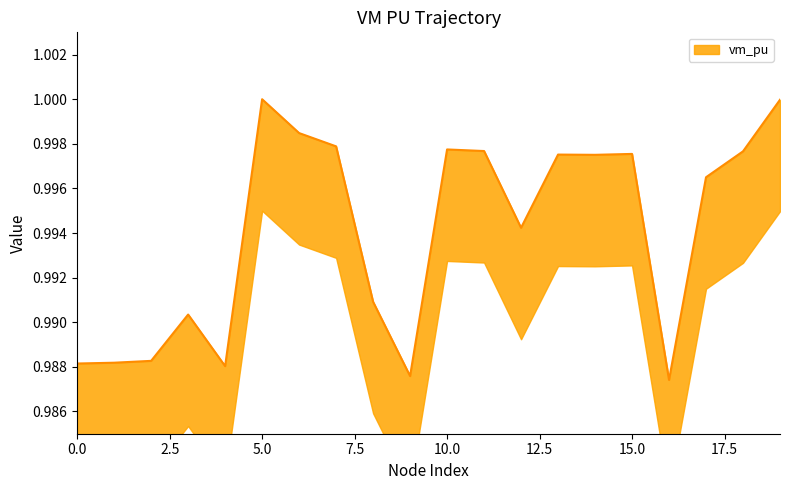

Which has a higher value, 13 or 17?

13